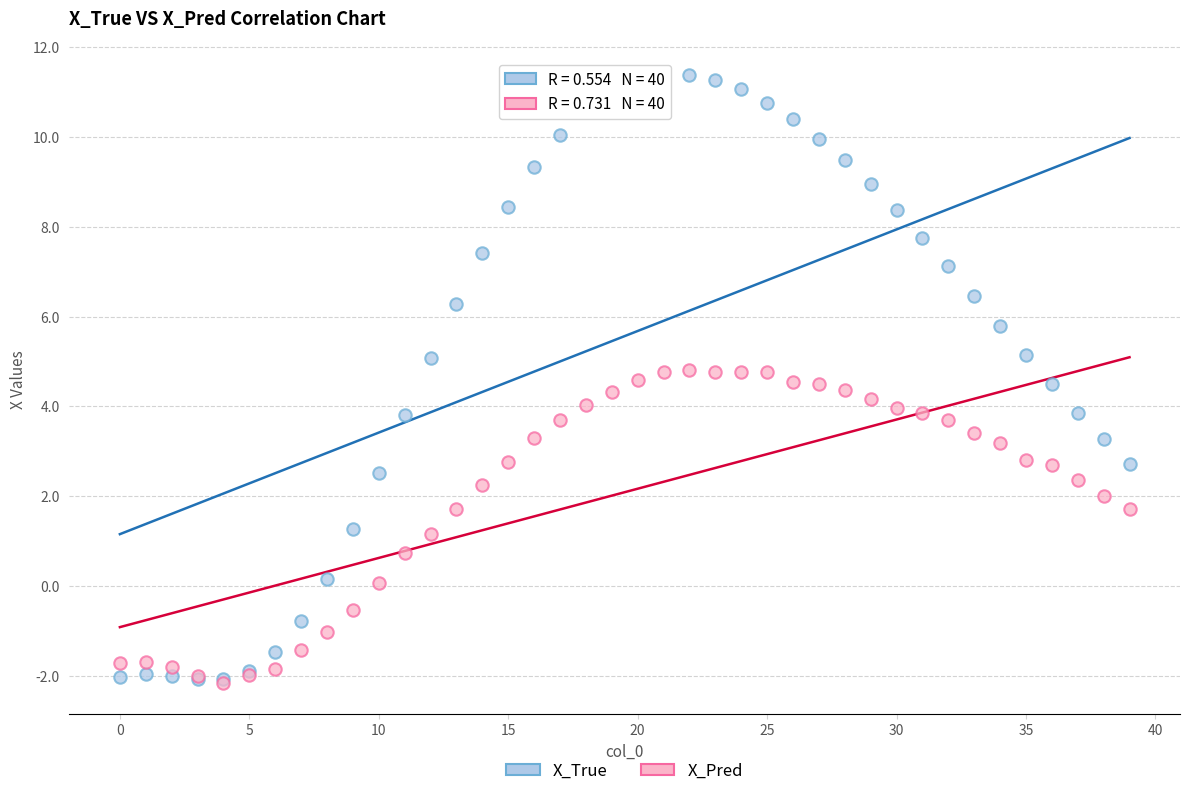

What are all the series names shown in the legend?

X_True, X_Pred